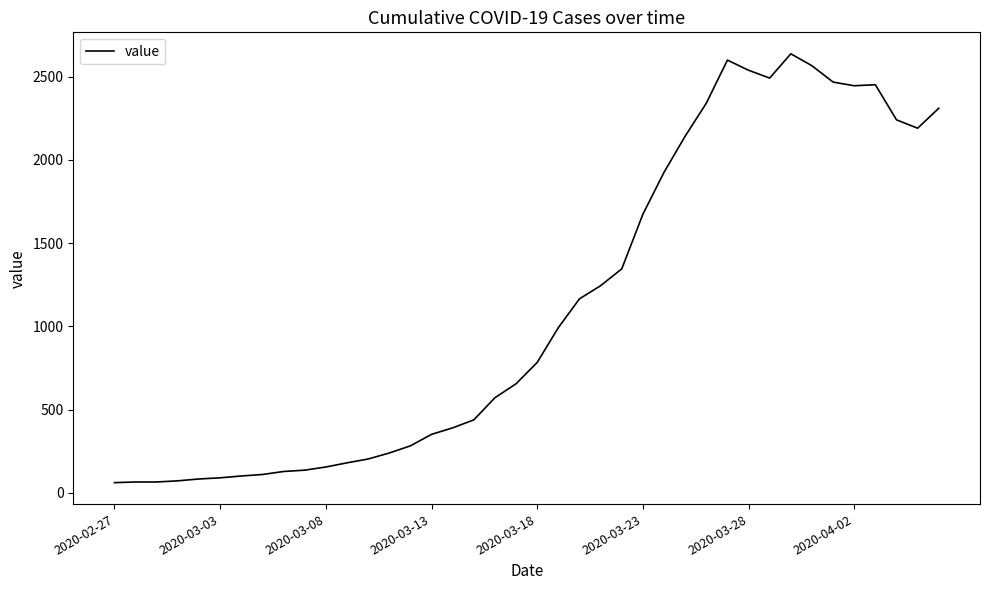

What is the smallest value displayed?

61